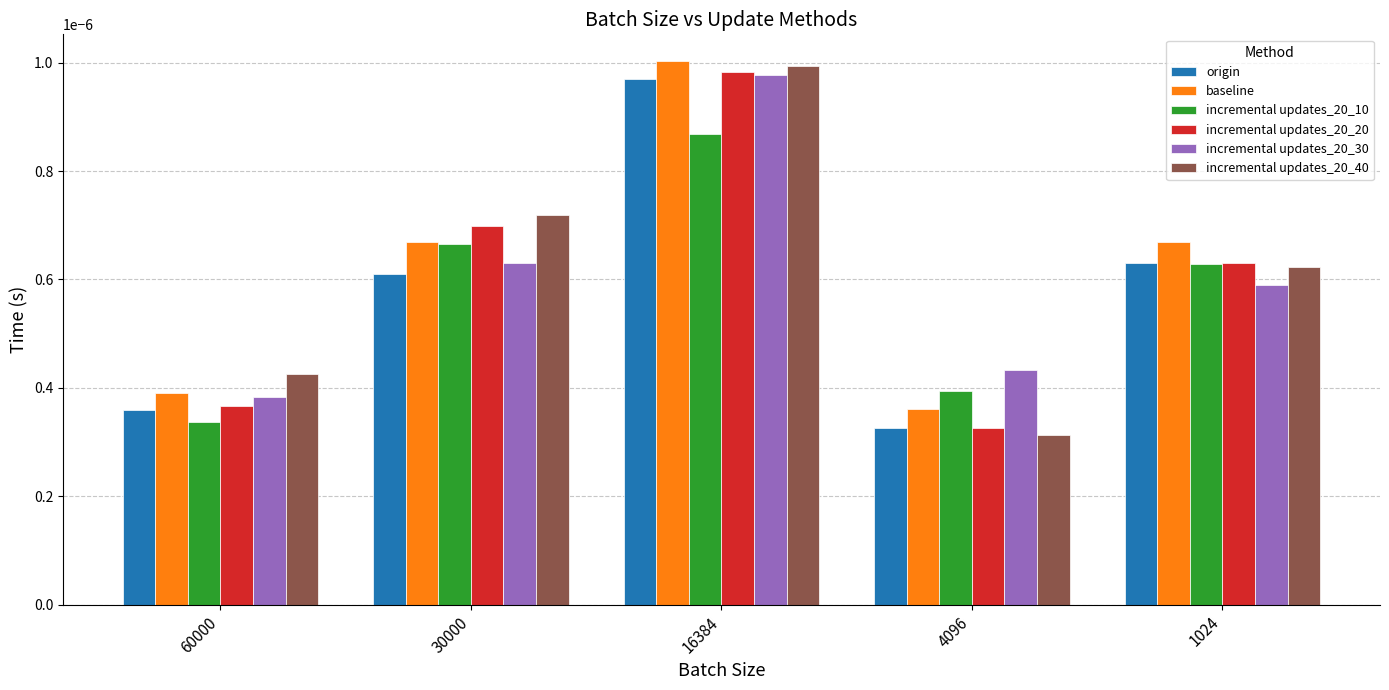

Between 60000 and 4096, which series saw the biggest shift?

incremental updates_20_40